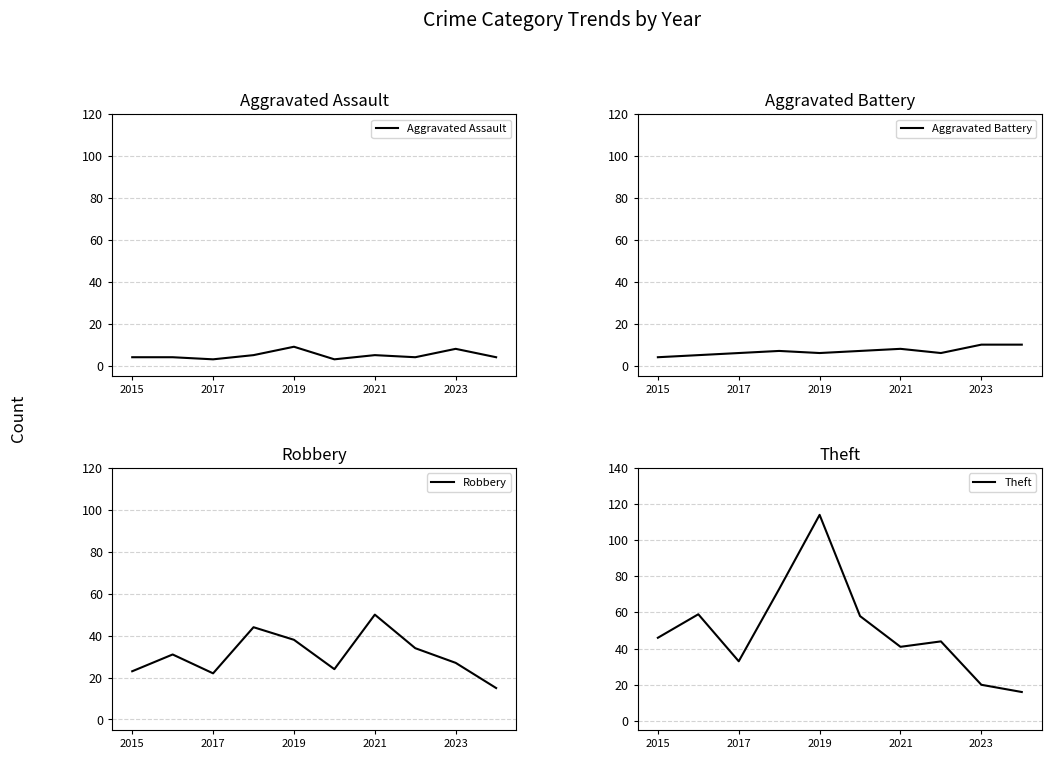

Which series has the largest total across all categories?

Theft